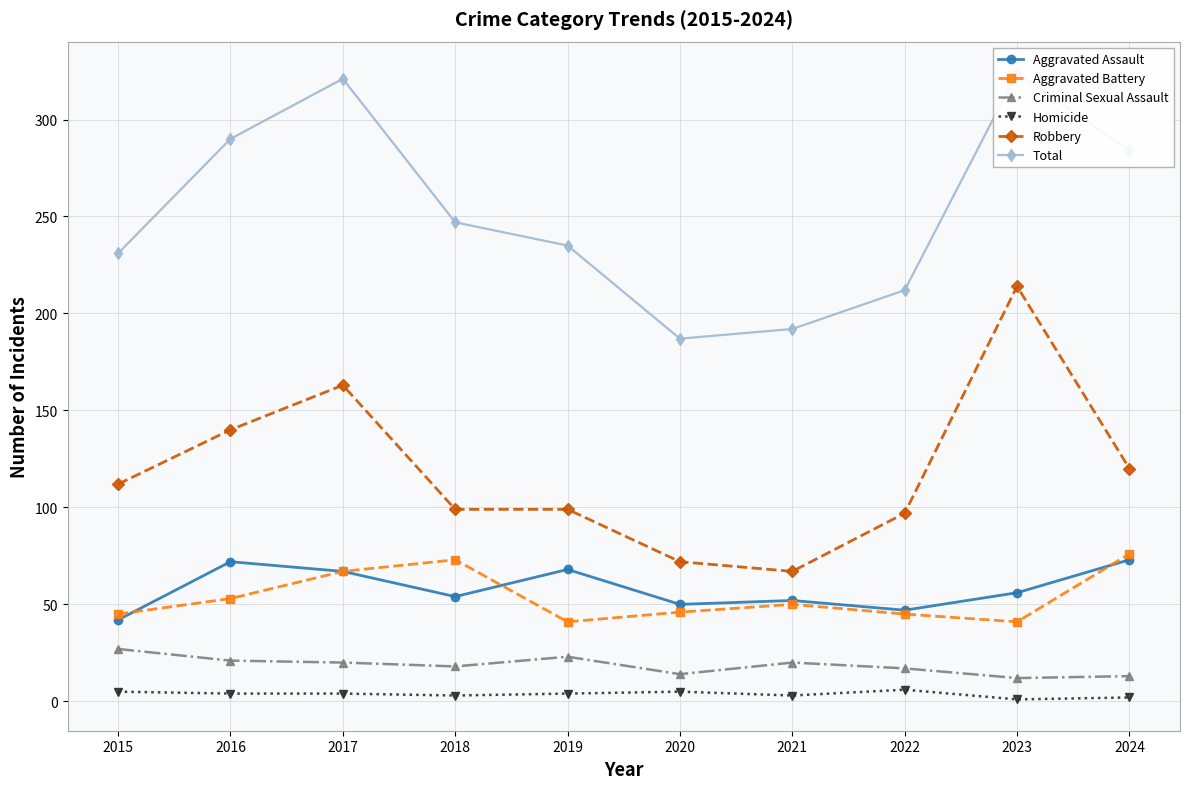

Reading left to right, list all the values displayed in this chart.

Aggravated Assault: 42	72	67	54	68	50	52	47	56	73
Aggravated Battery: 45	53	67	73	41	46	50	45	41	76
Criminal Sexual Assault: 27	21	20	18	23	14	20	17	12	13
Homicide: 5	4	4	3	4	5	3	6	1	2
Robbery: 112	140	163	99	99	72	67	97	214	120
Total: 231	290	321	247	235	187	192	212	324	284